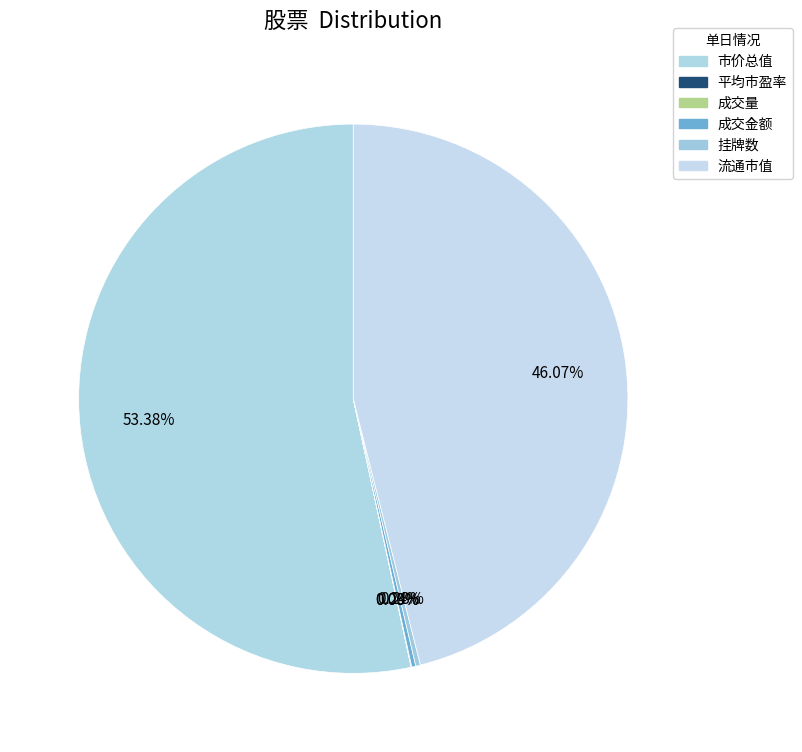

Do 成交金额 and 成交量 together represent more than half of the pie?

No